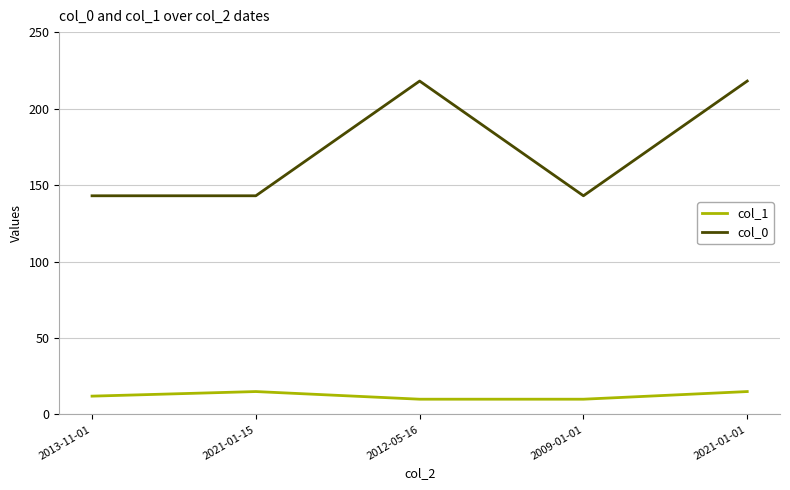

What is the spread (max minus min) of values at 2012-05-16?

208